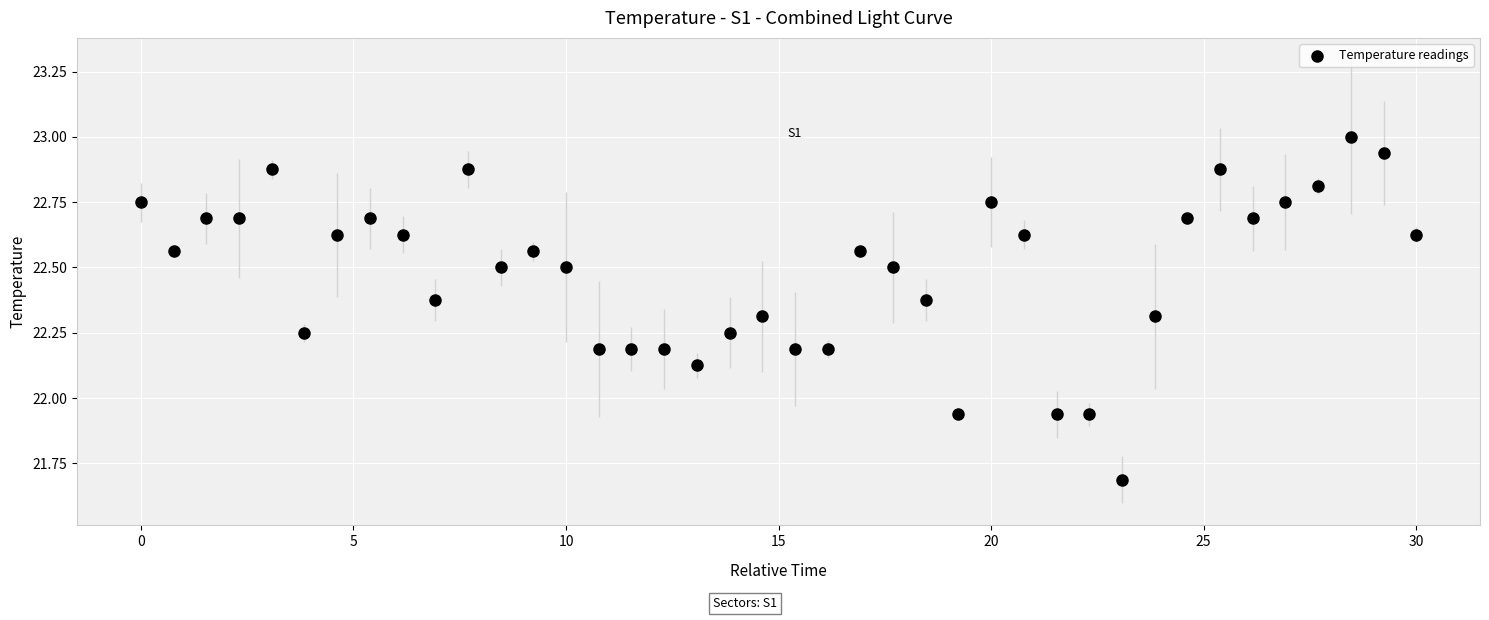

What is the range of X values (max minus min)?

30.0